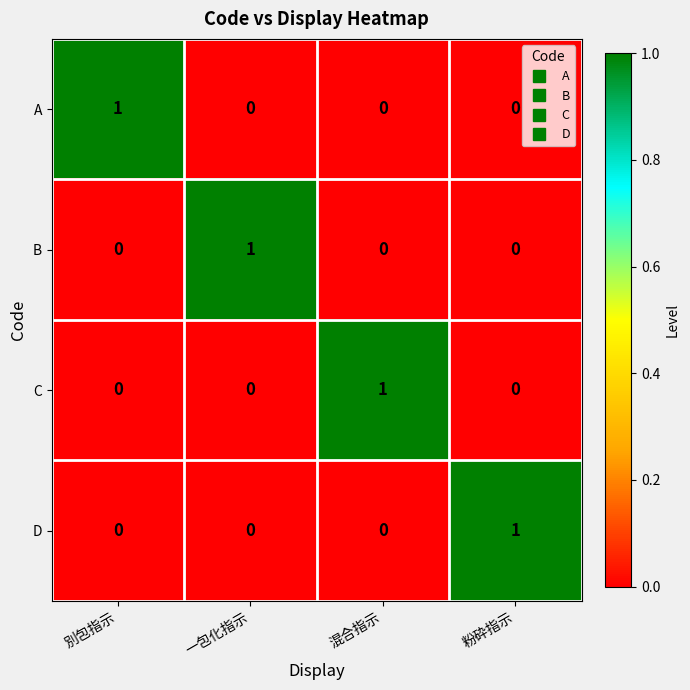

What is the spread (max minus min) of values at 混合指示?

1